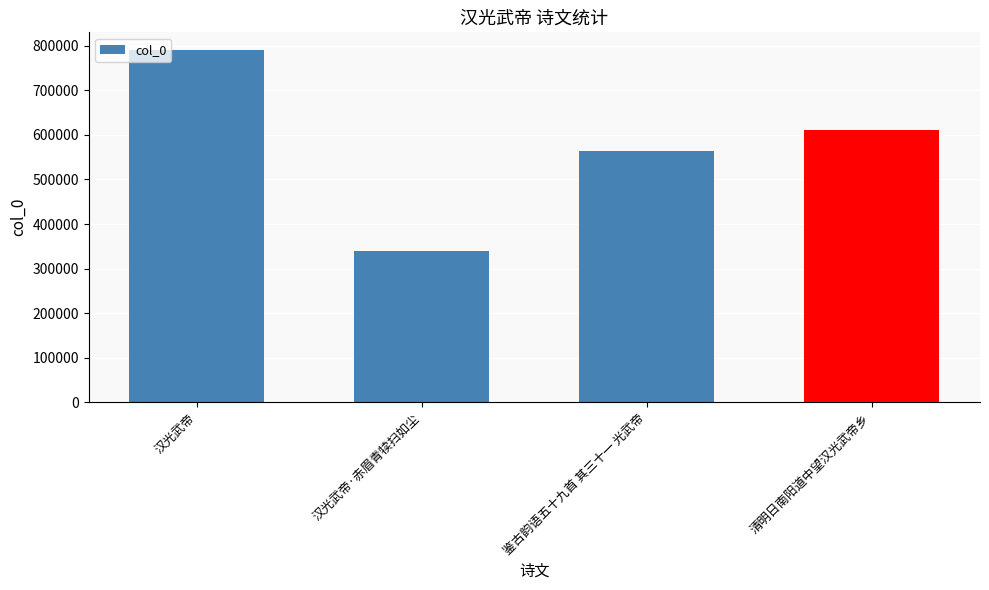

List the labels in order of value, largest first.

汉光武帝, 清明日南阳道中望汉光武帝乡, 鉴古韵语五十九首 其三十一 光武帝, 汉光武帝·赤眉青犊扫如尘